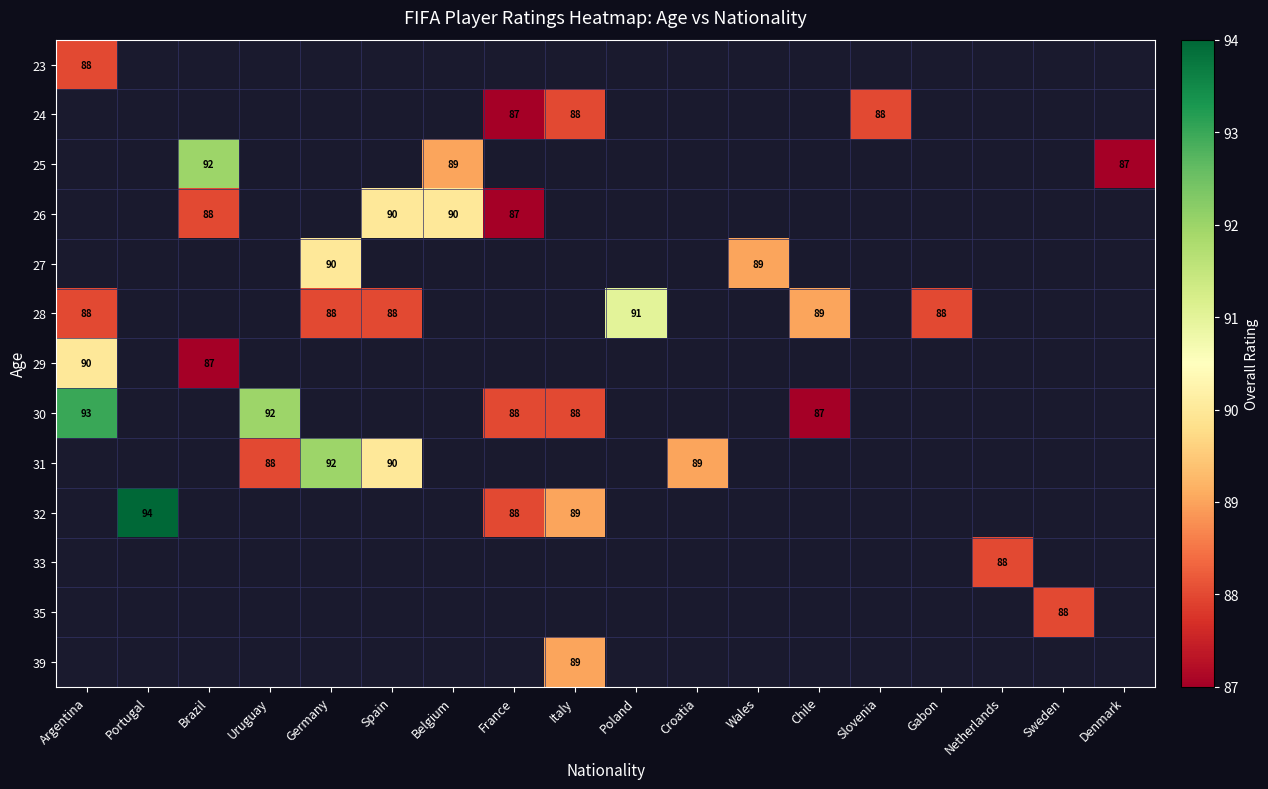

The value of 26 at Belgium is 90. True or false?

True